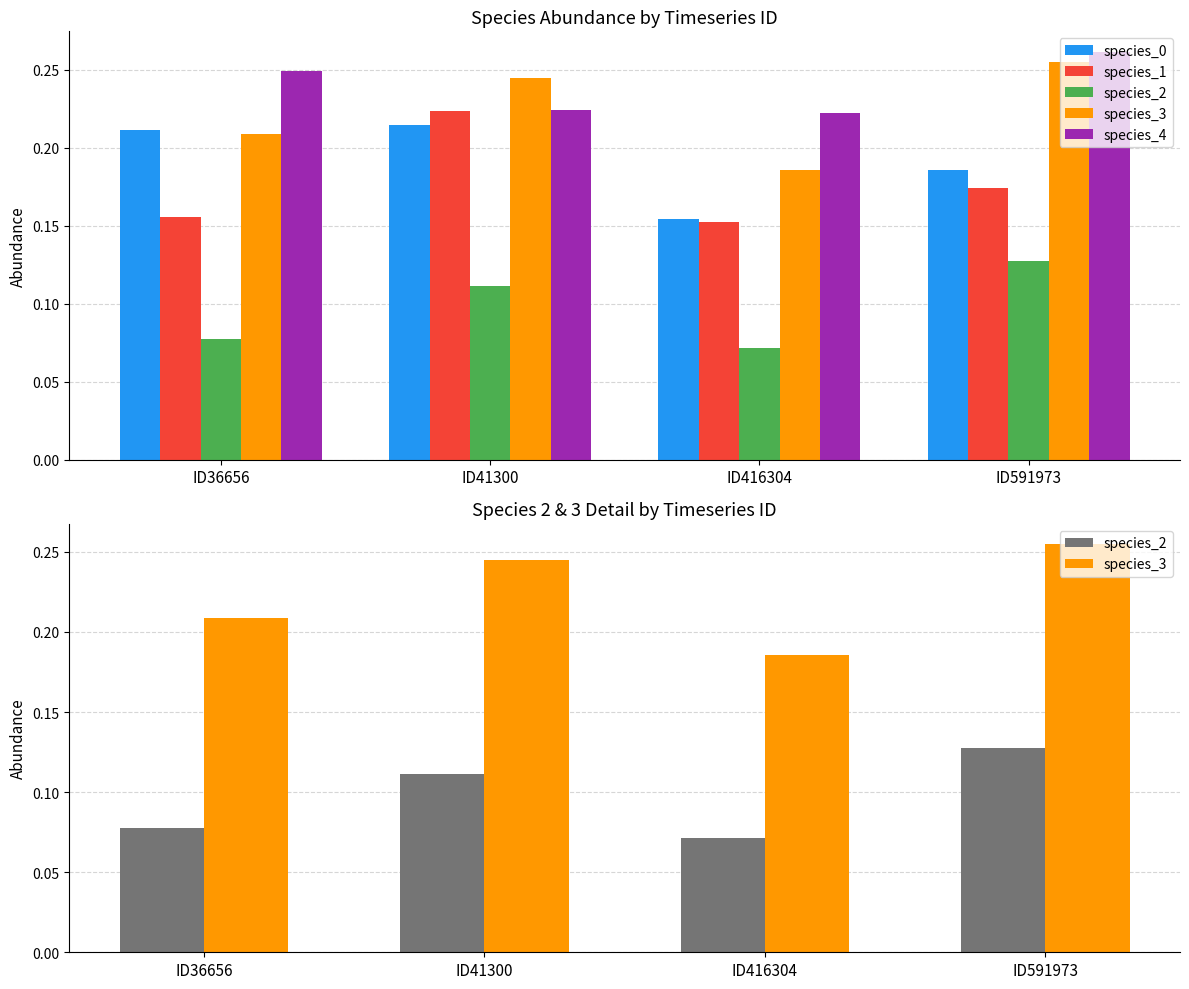

At how many categories does at least one series exceed 0?

4